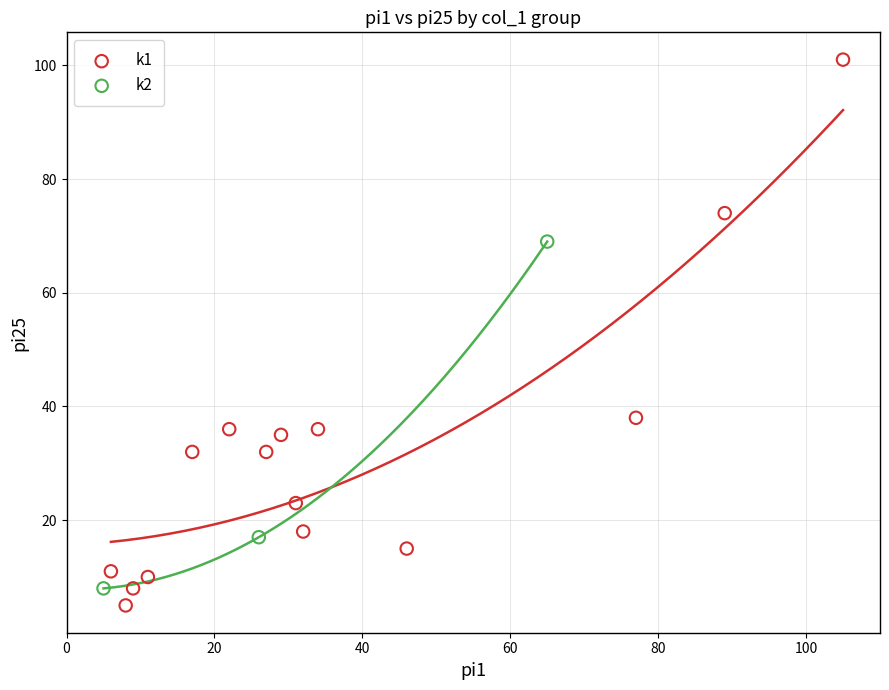

Which series reaches the maximum Y coordinate?

k1